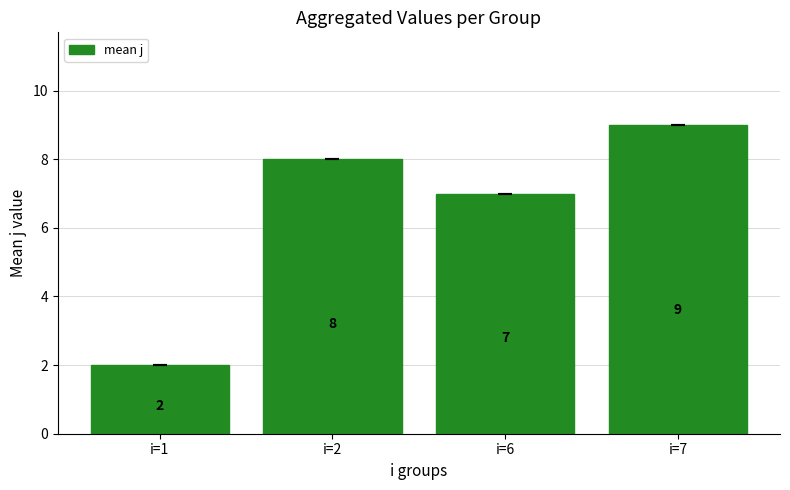

What is the sum of all values?

26